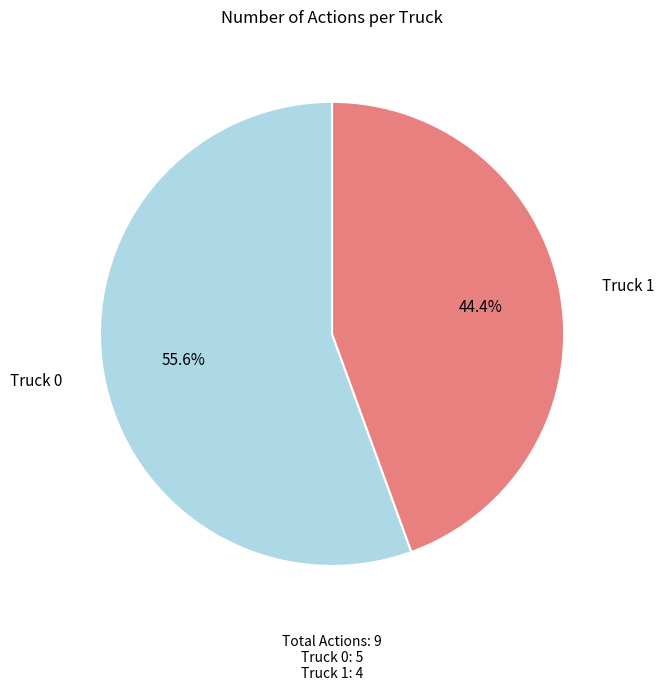

What percentage do Truck 0 and Truck 1 together represent?

100.0%